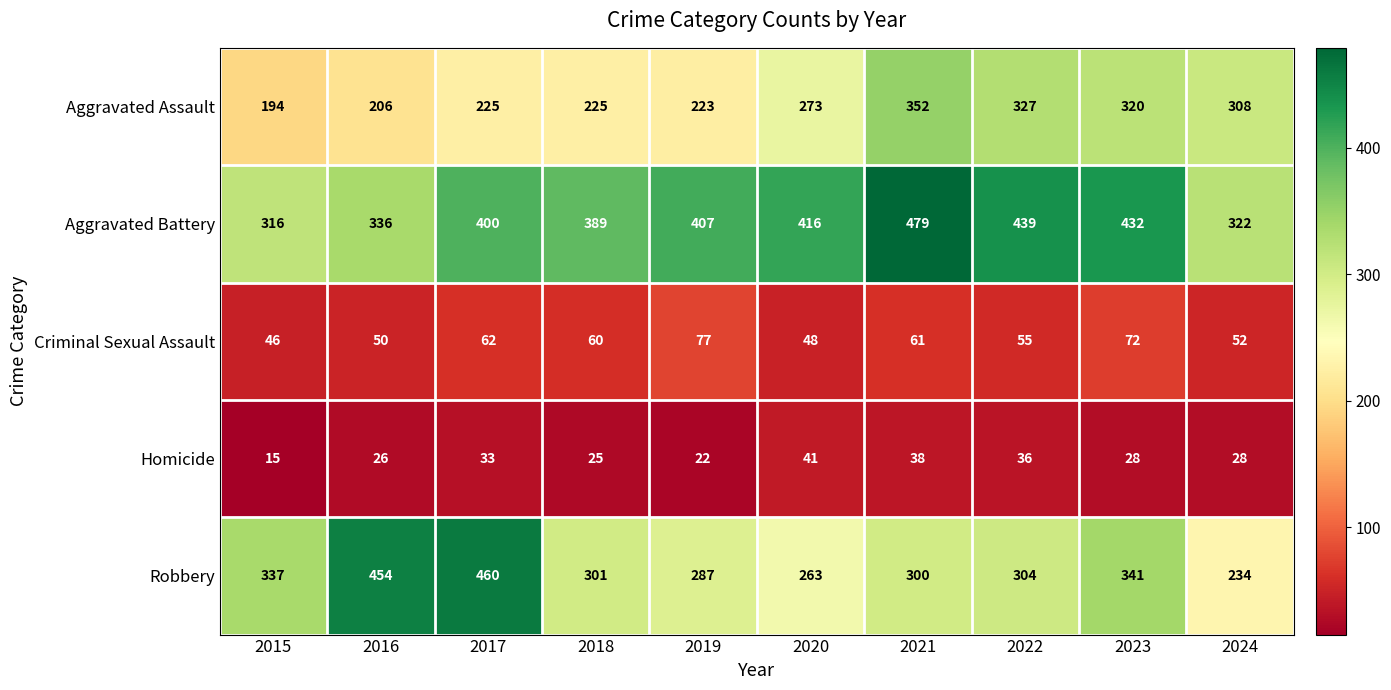

What is the difference between the maximum and minimum values in the Aggravated Battery series?

163